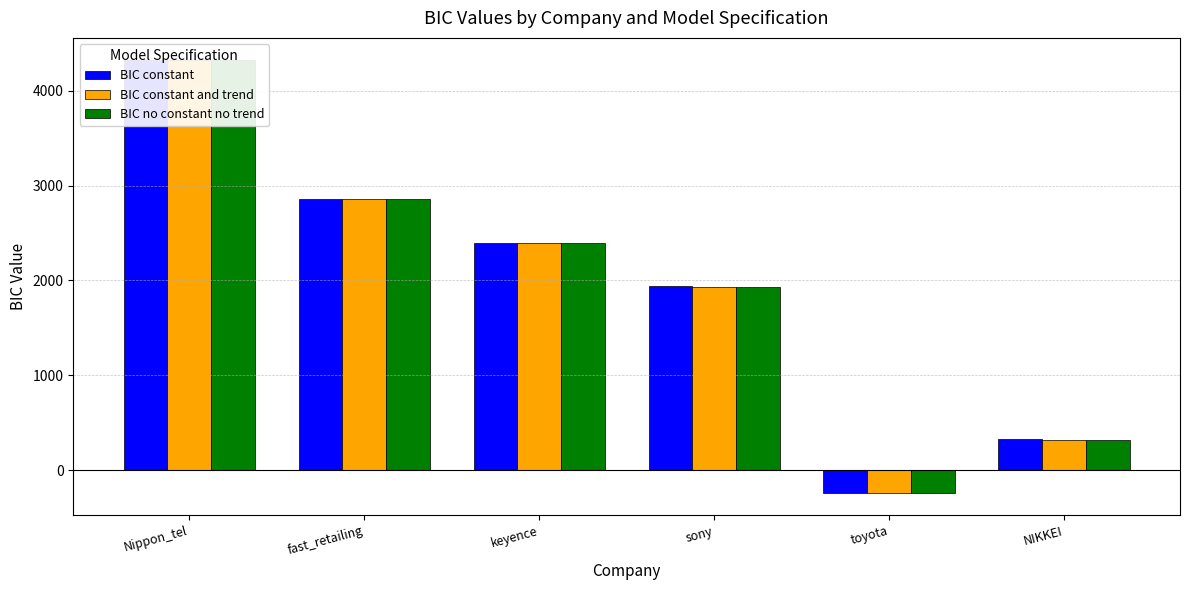

Is it true that BIC constant and trend equals -374.4 at toyota?

False